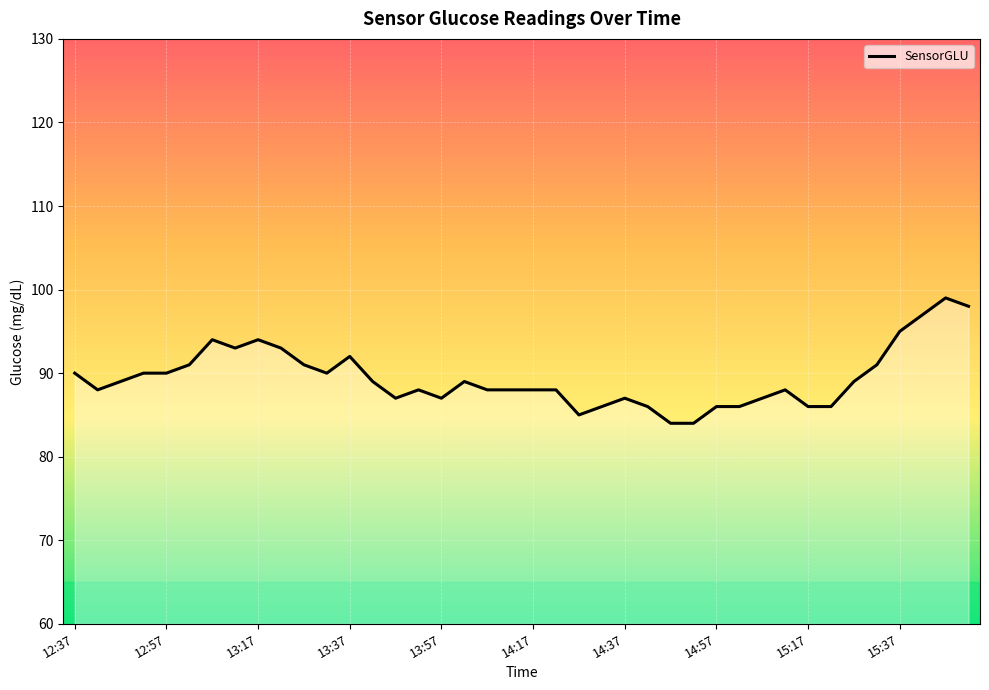

What is the minimum value shown in the chart?

84